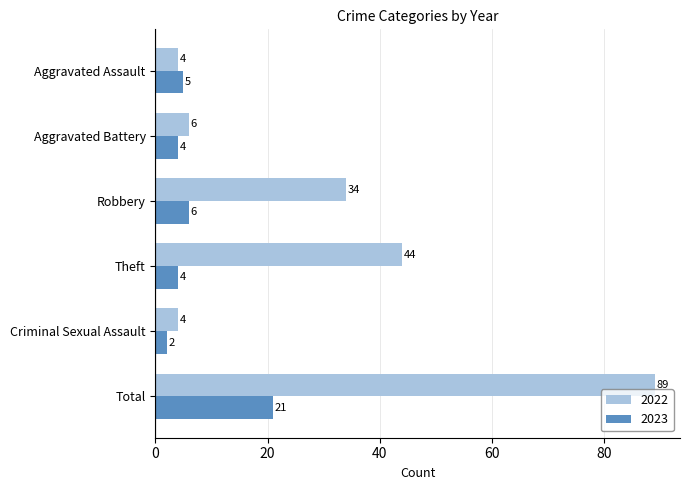

Count the number of categories in the chart.

6